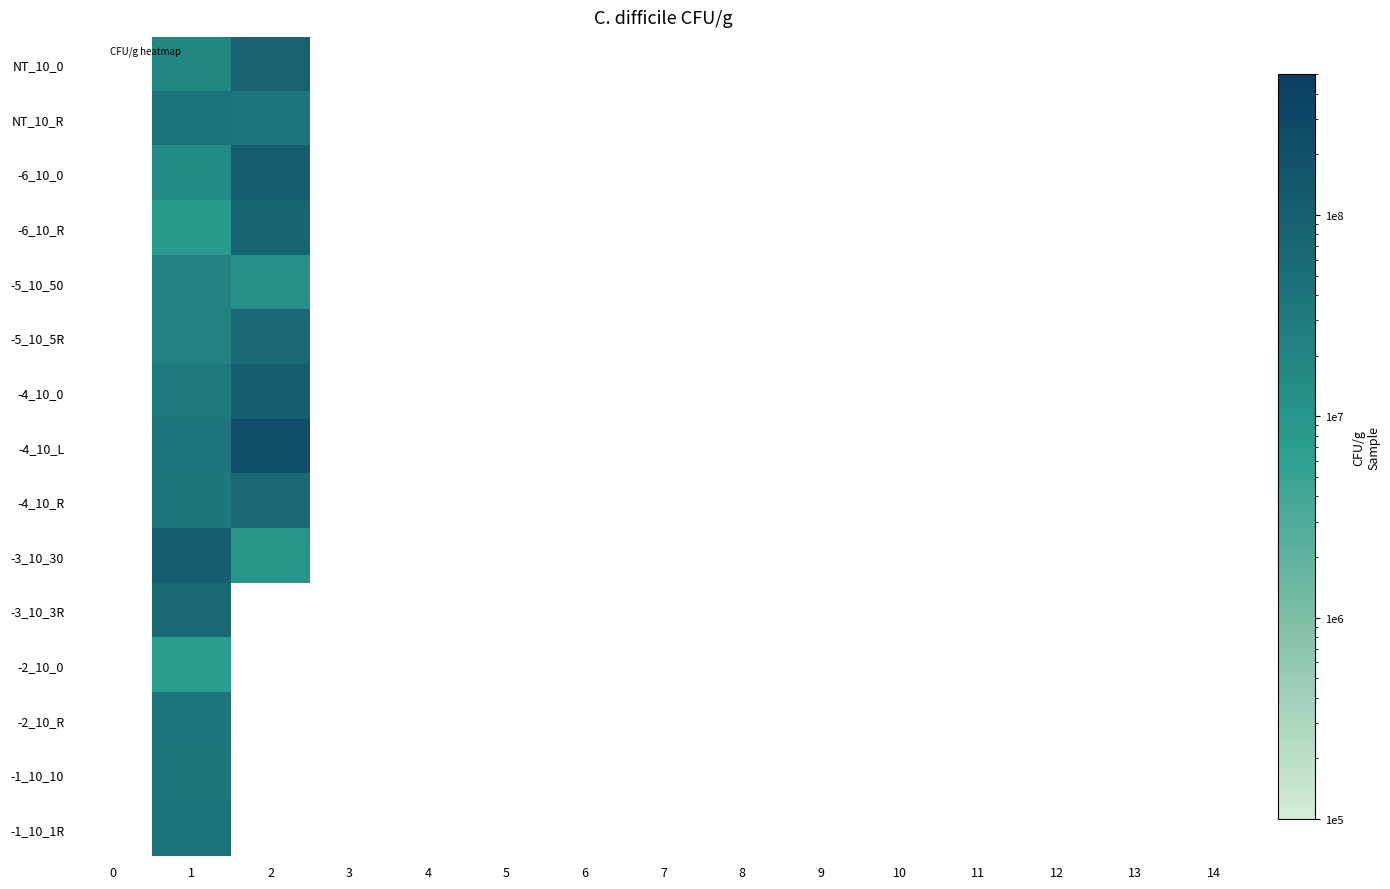

Between 1 and 5, which is larger?

5